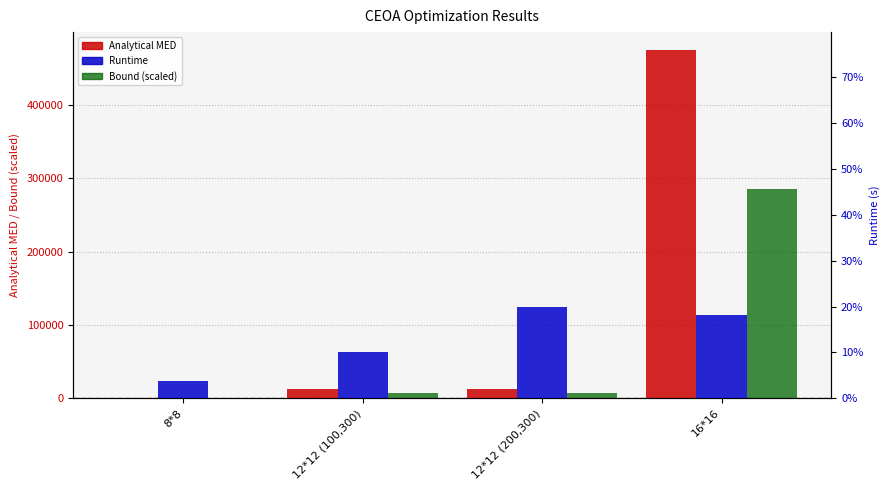

True or false: Runtime has a value of 1.2 at 8*8.

False